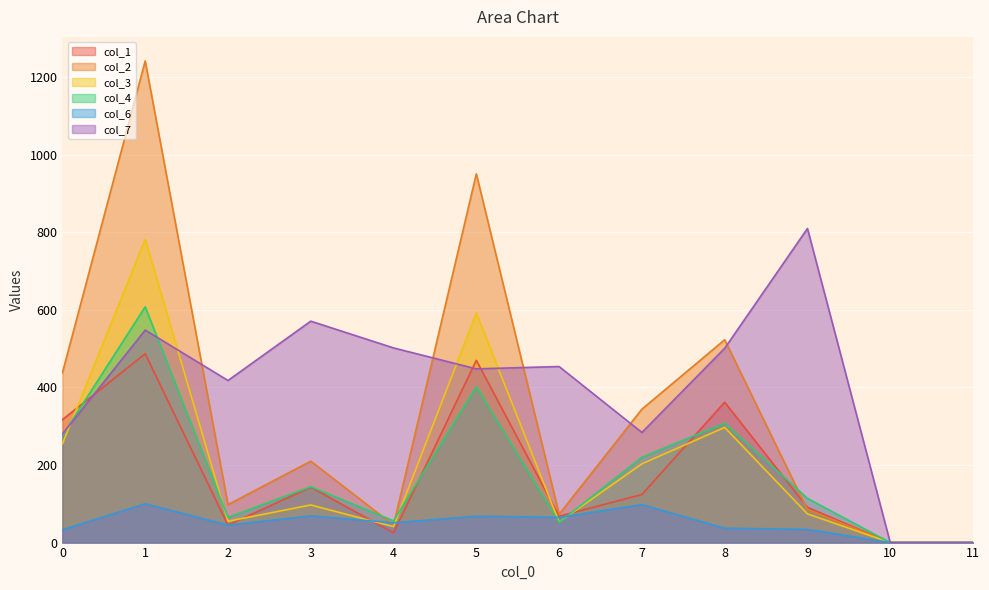

What is the greatest value displayed?

1242